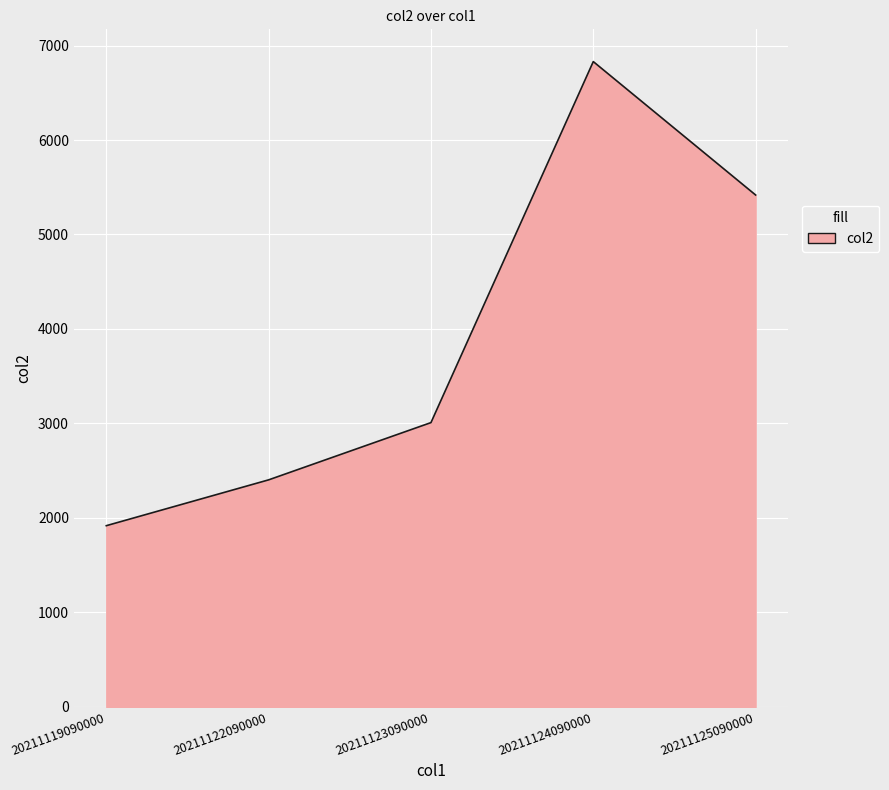

Reading right to left, transcribe all the data shown in this chart.

5418	6830	3009	2403	1918